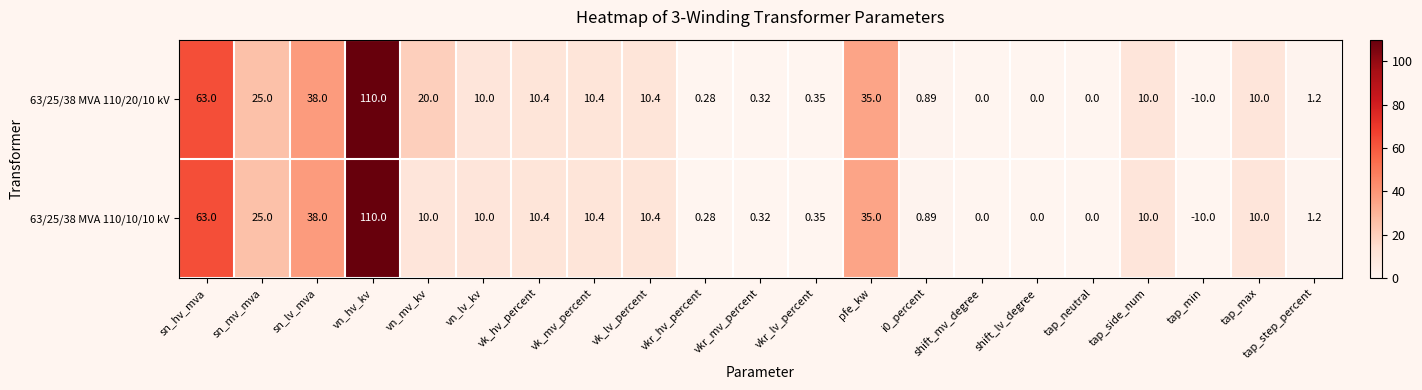

At which label does 63/25/38 MVA 110/20/10 kV reach its peak?

vn_hv_kv